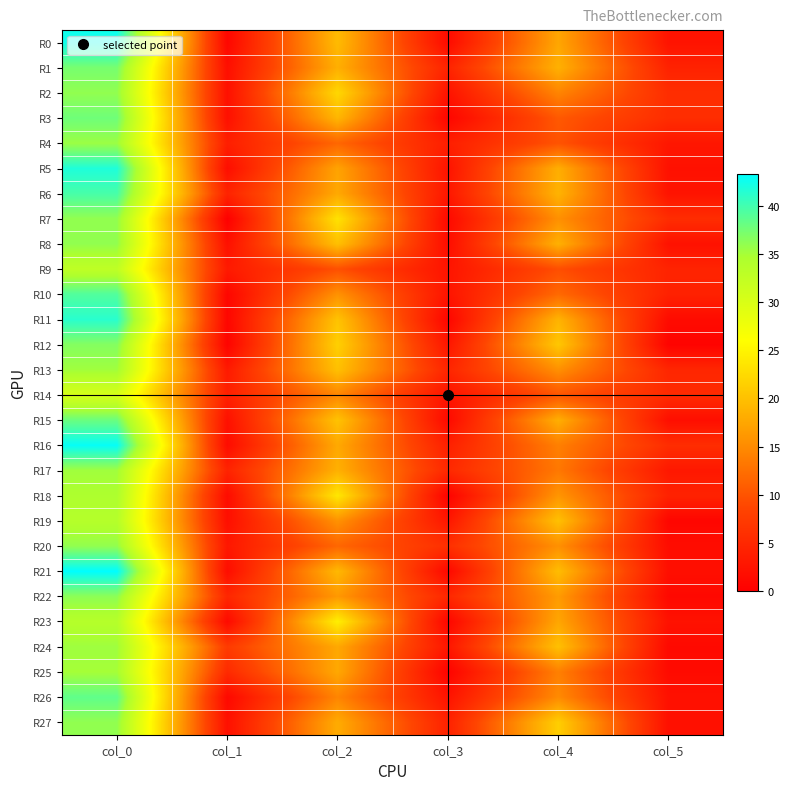

Rank the series by their maximum value, from lowest to highest.

R14, R9, R19, R23, R18, R25, R13, R17, R24, R4, R2, R7, R8, R20, R27, R22, R12, R1, R3, R15, R26, R10, R6, R11, R5, R0, R16, R21